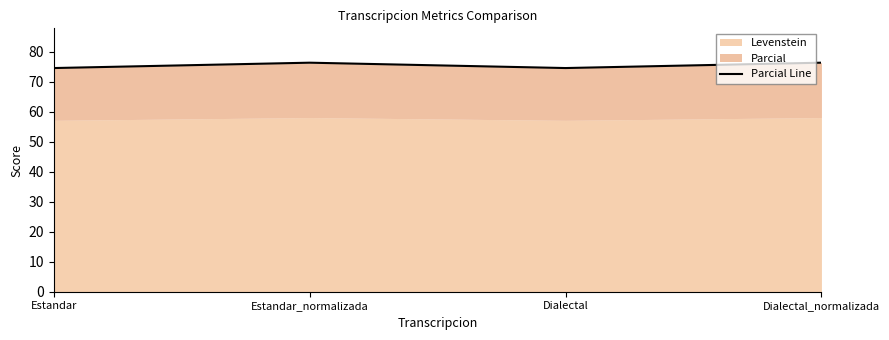

Rank the categories by value from highest to lowest.

Estandar_normalizada, Dialectal_normalizada, Estandar, Dialectal